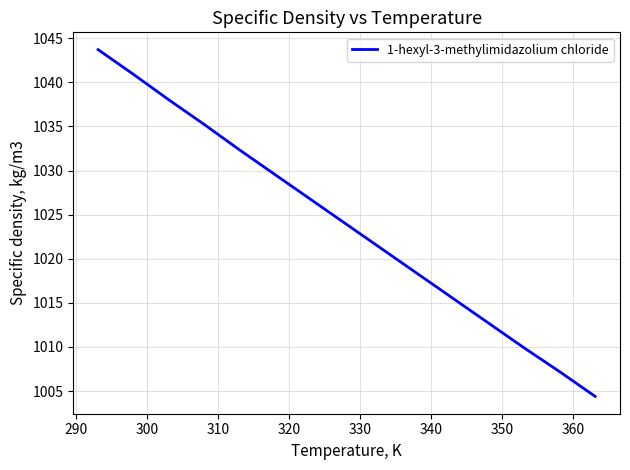

What is the difference between the maximum and minimum values?

39.3